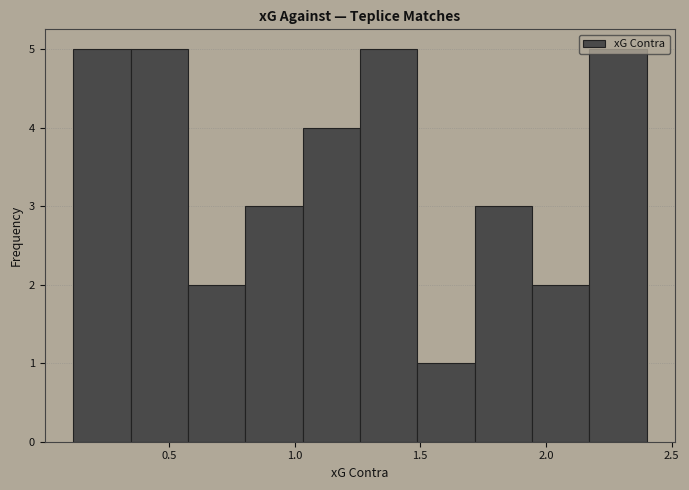

Reading left to right, transcribe this chart: for each bar, give the range it covers on the x-axis and its height. Neither the bar edges nor the heights are printed on the chart, so give them approximately, as read against the axes.

0.10 to 0.35: 5
0.35 to 0.60: 5
0.60 to 0.80: 2
0.80 to 1.05: 3
1.05 to 1.25: 4
1.25 to 1.50: 5
1.50 to 1.70: 1
1.70 to 1.95: 3
1.95 to 2.15: 2
2.15 to 2.40: 5